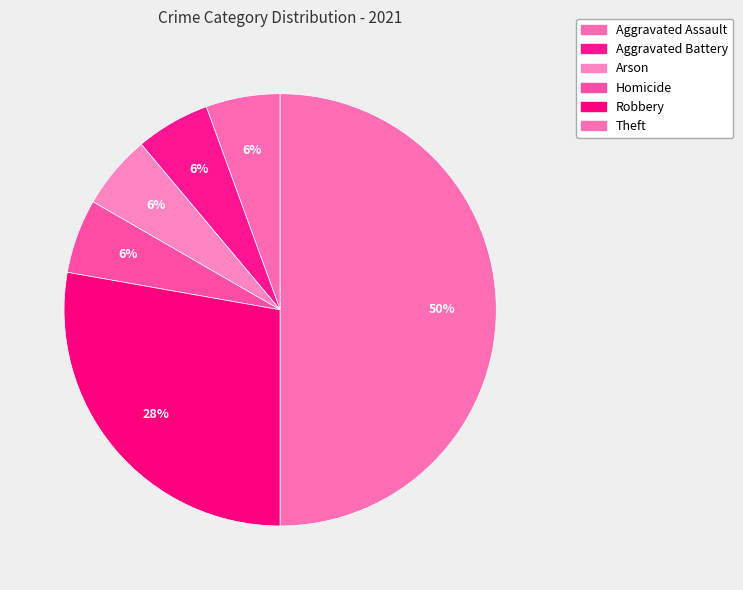

To the nearest percent, what is the difference between the largest and smallest slice percentages?

44%